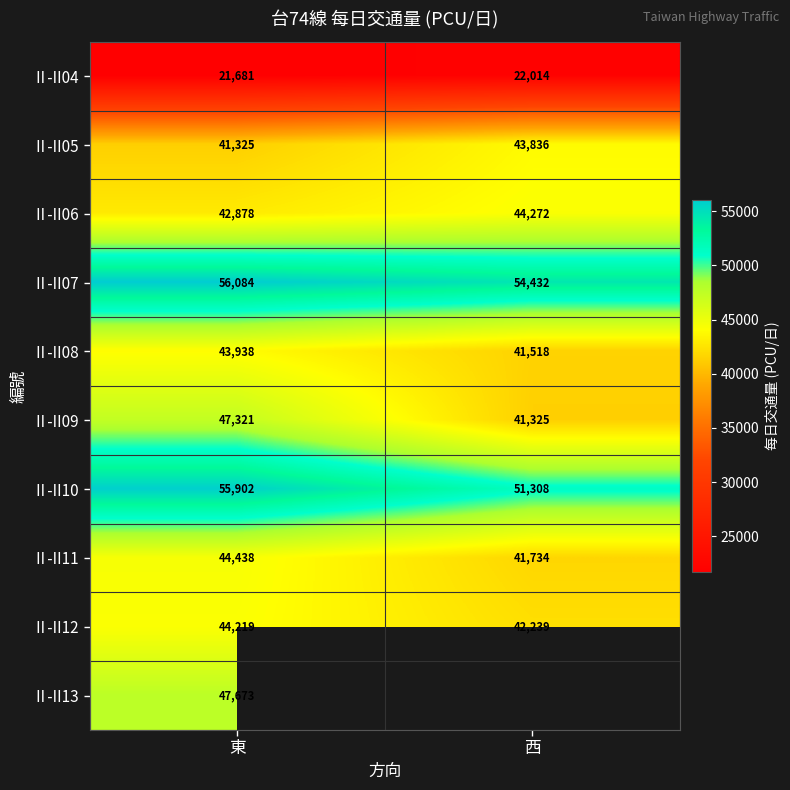

What is the difference between the Ⅱ-II09 values at 東 and 西?

5996.0